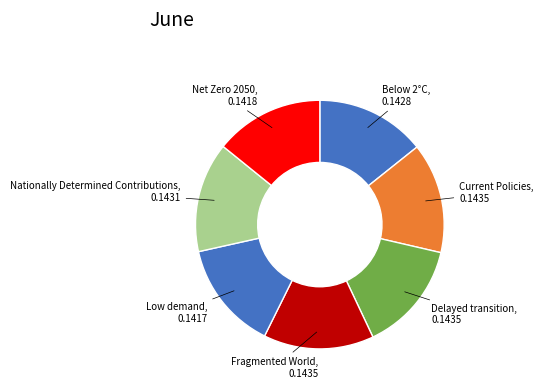

The Delayed transition slice represents 14% of the pie. True or false?

True